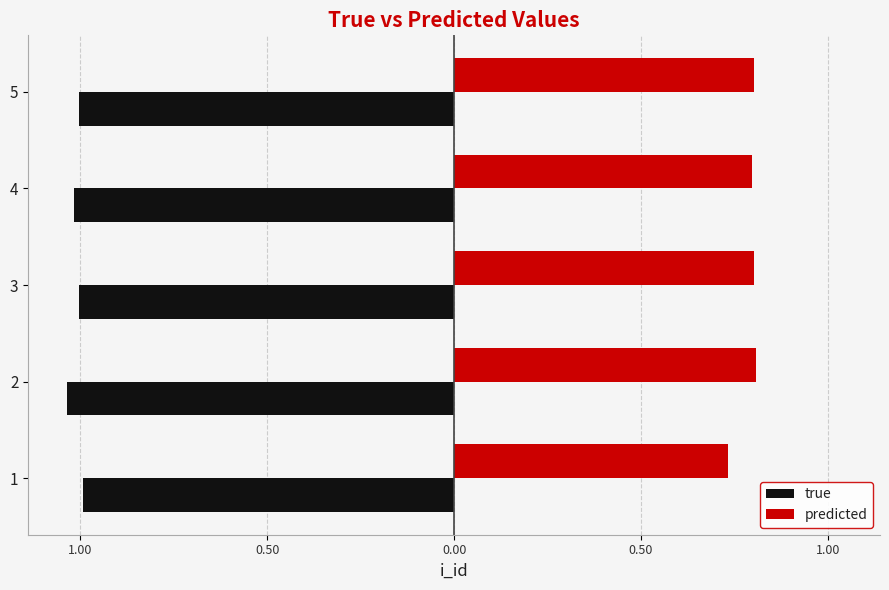

What are all the series names shown in the legend?

true, predicted